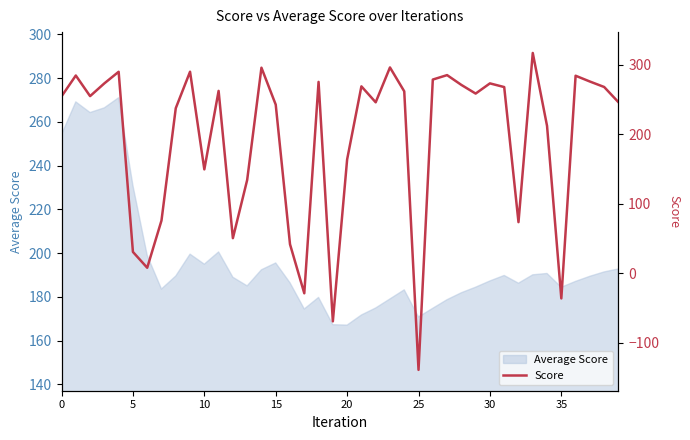

What is the change in value from 17 to 22?

+274.8